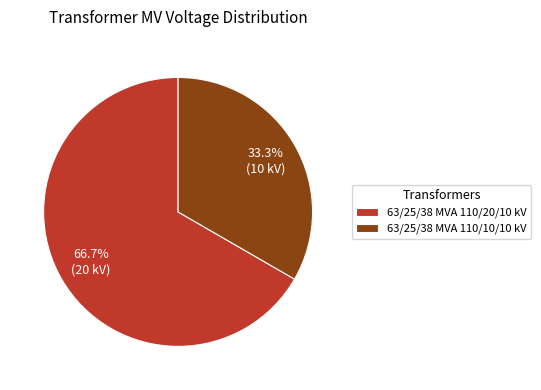

Rank the categories by value from highest to lowest.

63/25/38 MVA 110/20/10 kV, 63/25/38 MVA 110/10/10 kV